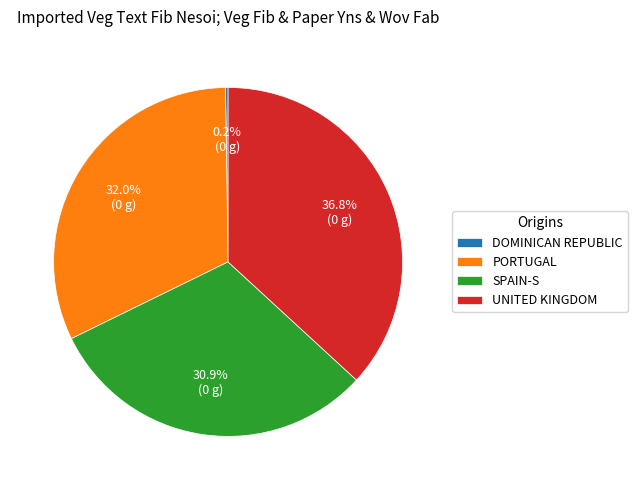

What portion of the pie excludes UNITED KINGDOM?

63.2%